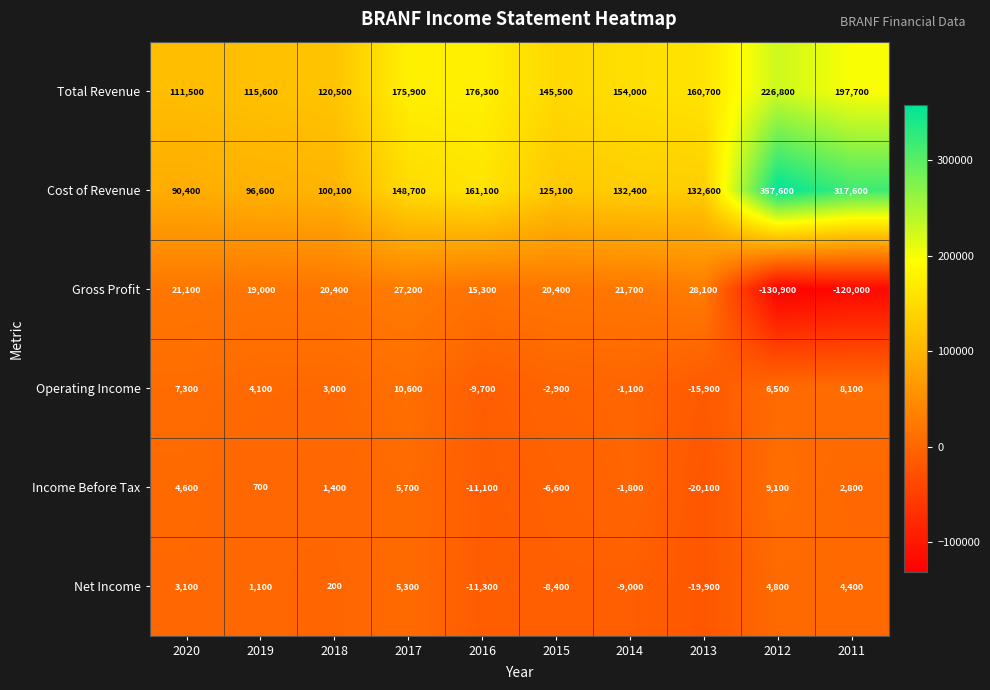

How many values in the Gross Profit series are below 20400?

4